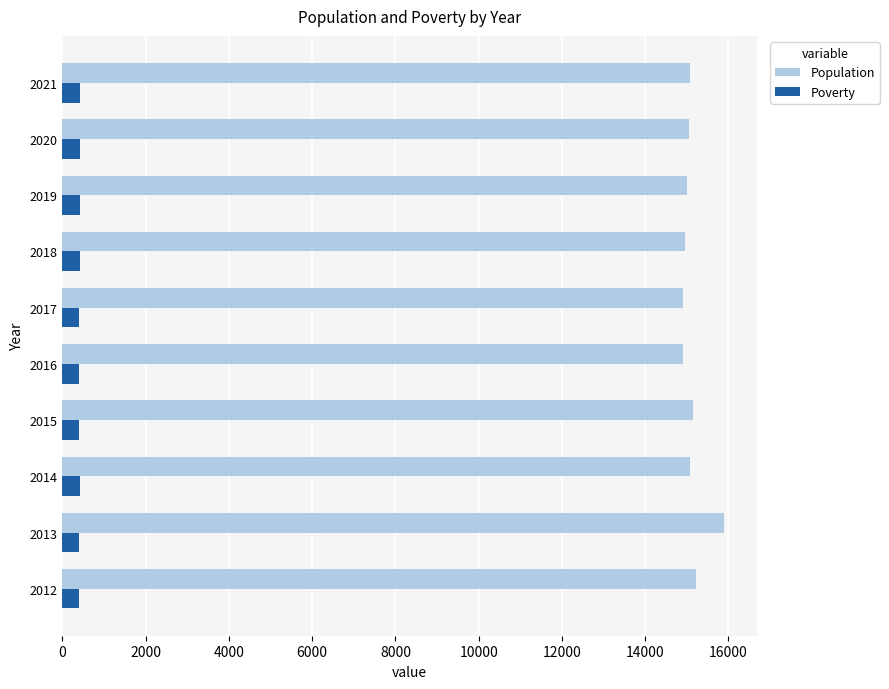

What is the difference between the maximum and minimum values in the Poverty series?

40